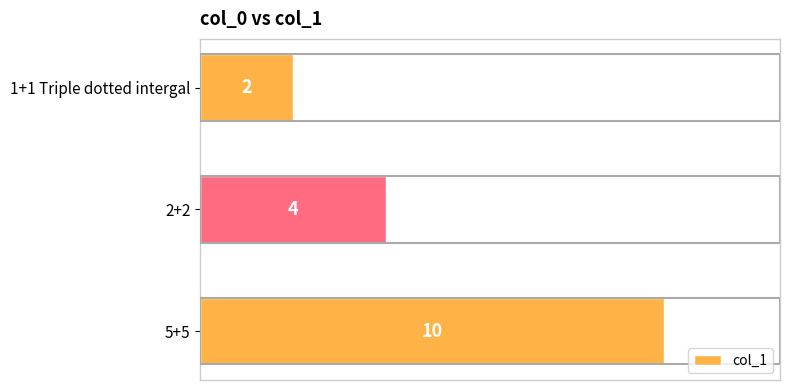

Count the values in the range 2 to 10.

3